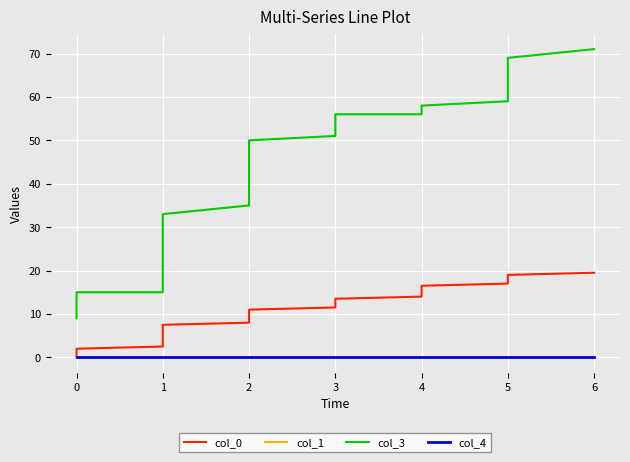

Which has a higher value, 5 or 0?

5